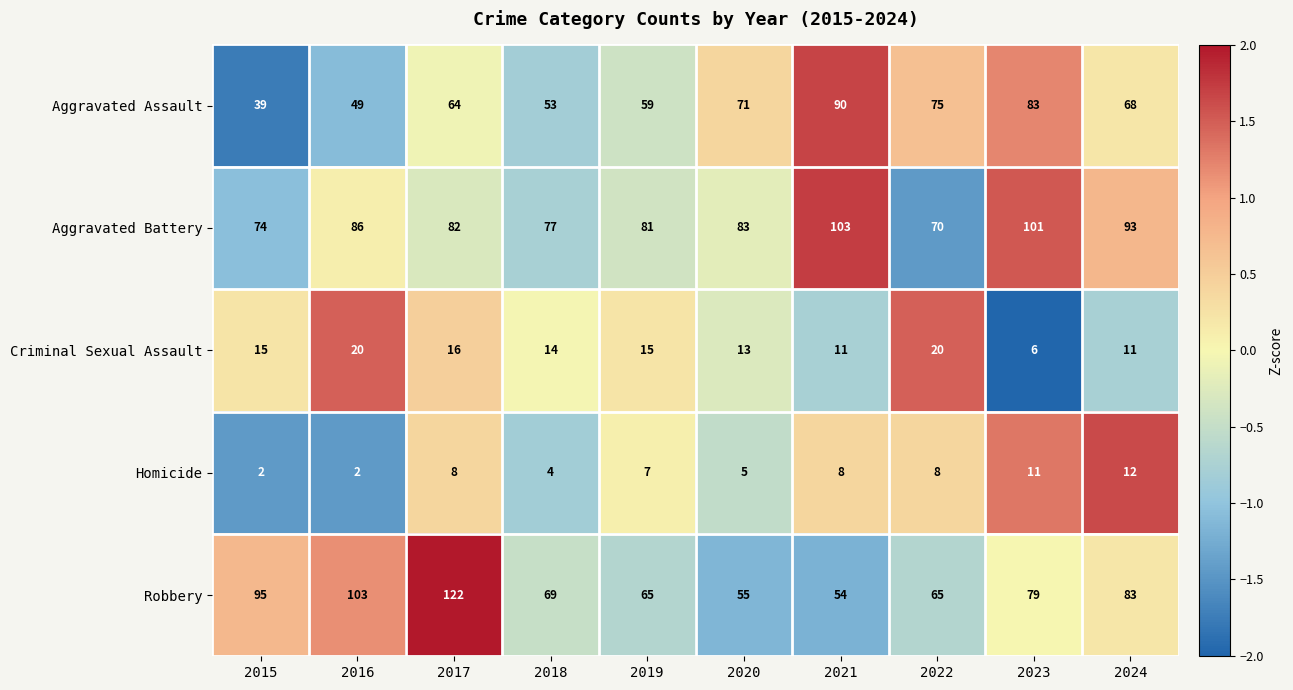

Which category has the highest value across all series?

2017